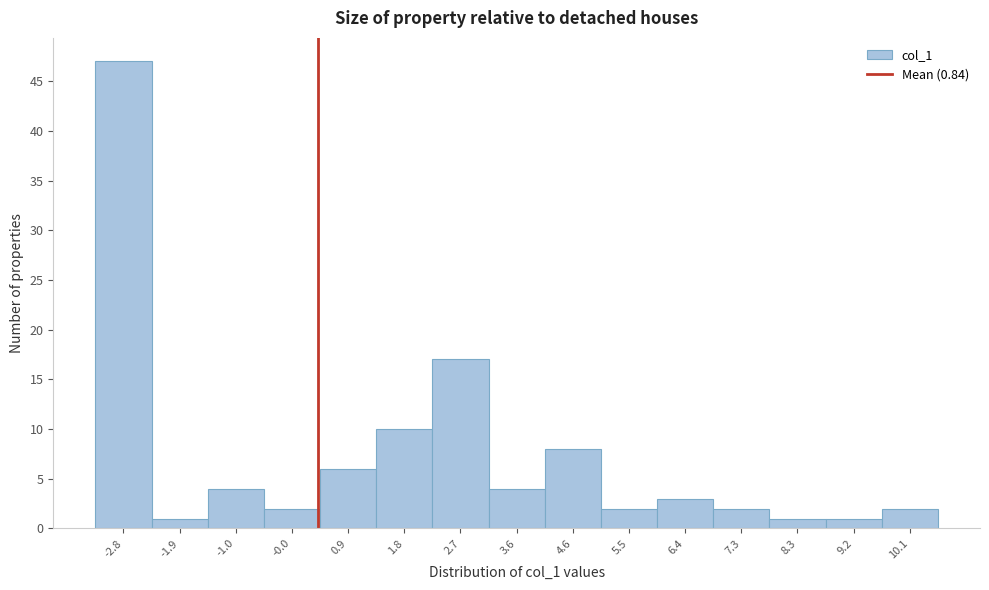

Reading left to right, list all the values displayed in this chart.

-2.8=47	-1.9=1	-1.0=4	-0.0=2	0.9=6	1.8=10	2.7=17	3.6=4	4.6=8	5.5=2	6.4=3	7.3=2	8.3=1	9.2=1	10.1=2